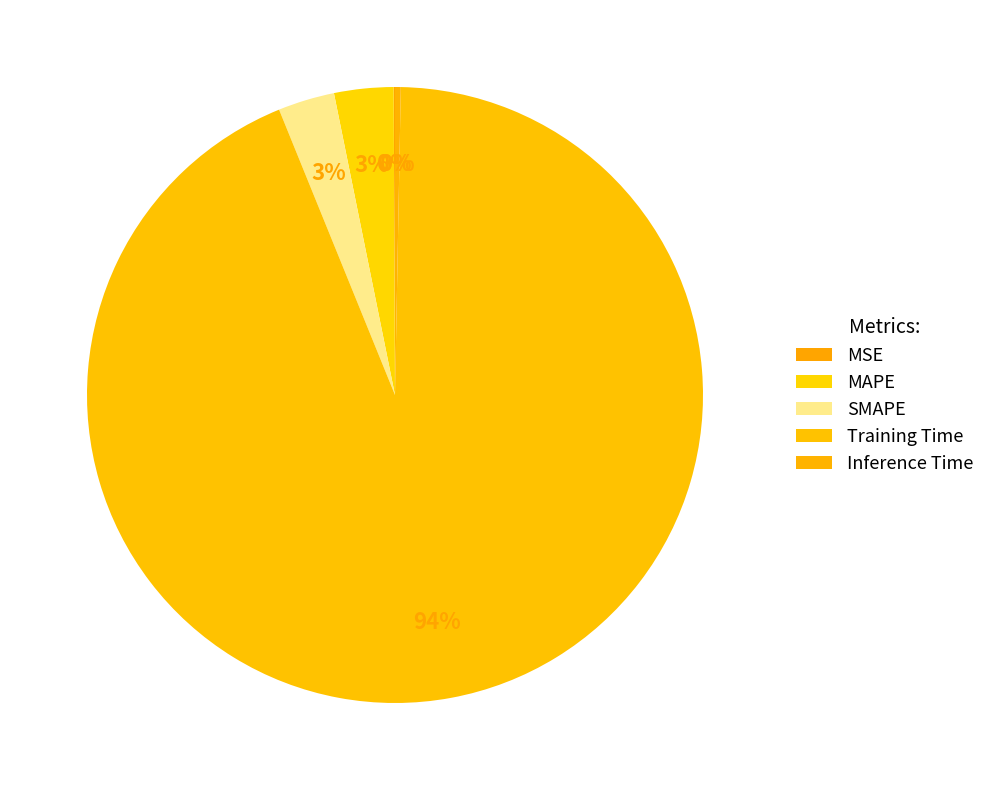

Count the number of slices in the pie.

5